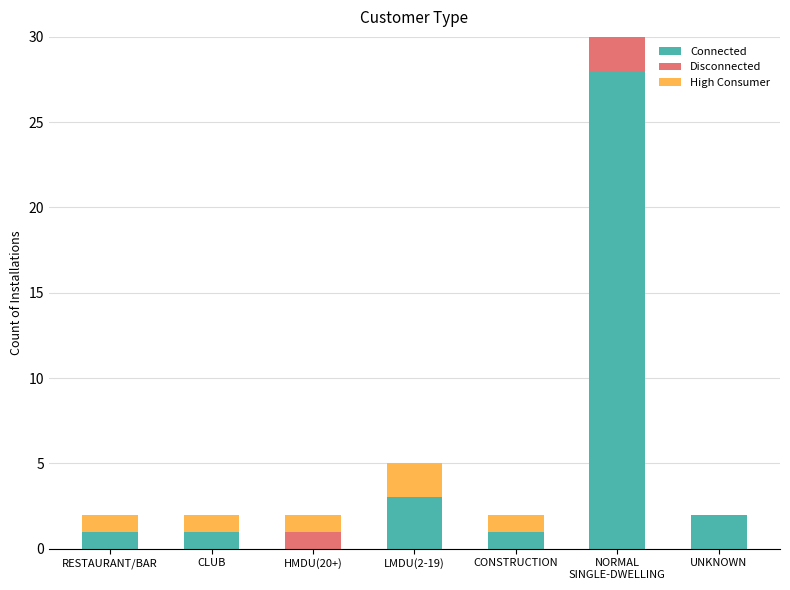

Where is Connected nearest to the value 14?

LMDU(2-19)